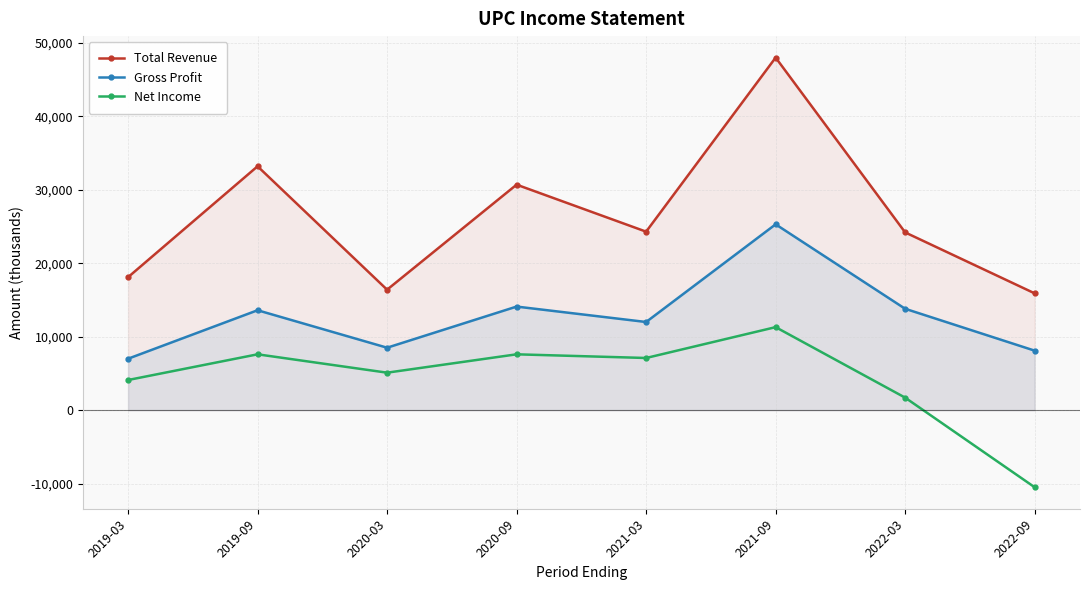

How many lines are shown in the chart?

3